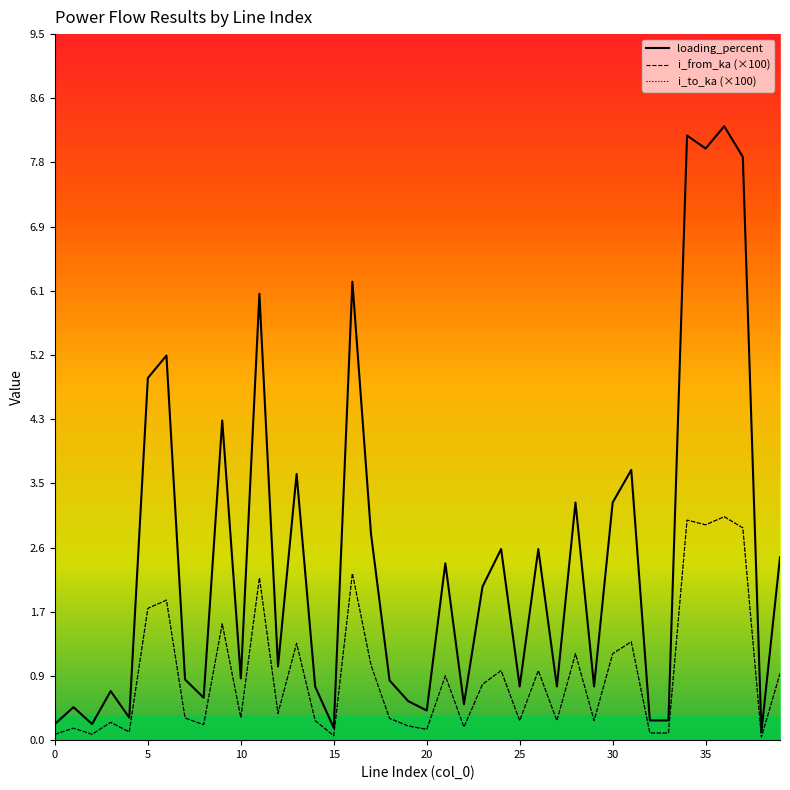

Reading left to right, list all the values displayed in this chart.

loading_percent: 0.2	0.4	0.2	0.7	0.3	4.9	5.2	0.8	0.6	4.3	0.8	6.0	1.0	3.6	0.7	0.2	6.2	2.8	0.8	0.5	0.4	2.4	0.5	2.1	2.6	0.7	2.6	0.7	3.2	0.7	3.2	3.6	0.3	0.3	8.1	8.0	8.3	7.9	0.1	2.5
i_from_ka (×100): 0.1	0.2	0.1	0.2	0.1	1.8	1.9	0.3	0.2	1.6	0.3	2.2	0.4	1.3	0.3	0.1	2.2	1.0	0.3	0.2	0.1	0.9	0.2	0.8	0.9	0.3	0.9	0.3	1.2	0.3	1.2	1.3	0.1	0.1	3.0	2.9	3.0	2.9	0.0	0.9
i_to_ka (×100): 0.1	0.2	0.1	0.2	0.1	1.8	1.9	0.3	0.2	1.6	0.3	2.2	0.4	1.3	0.3	0.1	2.2	1.0	0.3	0.2	0.1	0.9	0.2	0.8	0.9	0.3	0.9	0.3	1.2	0.3	1.2	1.3	0.1	0.1	3.0	2.9	3.0	2.9	0.0	0.9